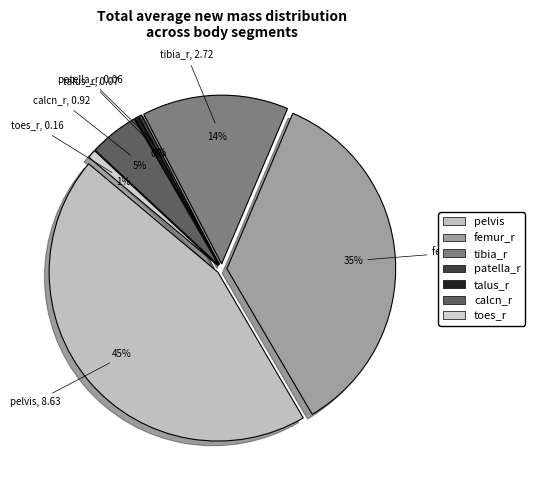

What is the total percentage of talus_r and femur_r?

35.6%